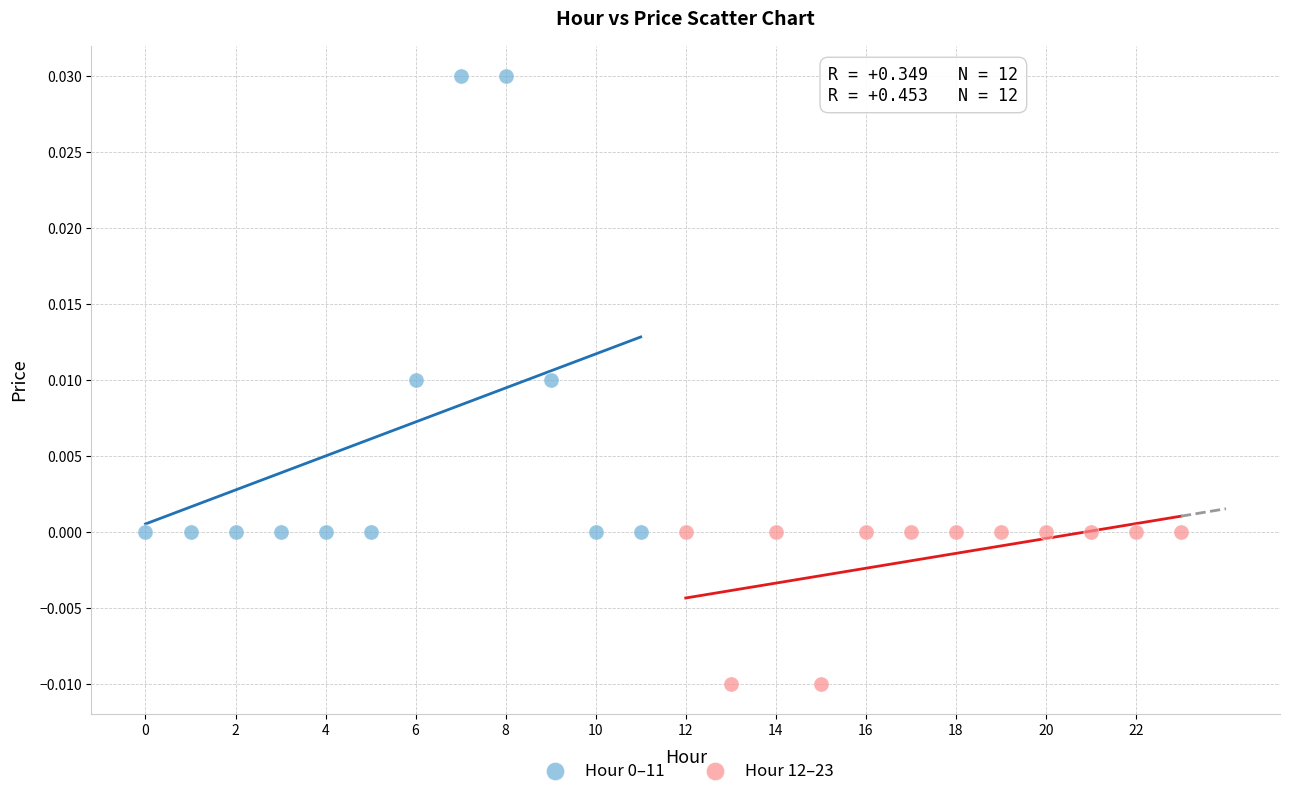

Which series contains the lowest Y value?

Hour 12–23